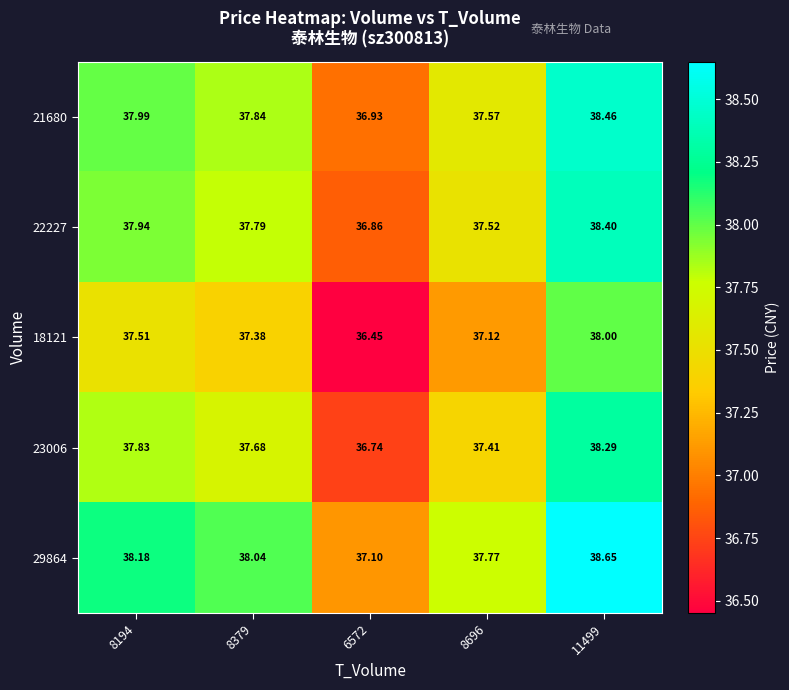

Count the number of categories in the chart.

5